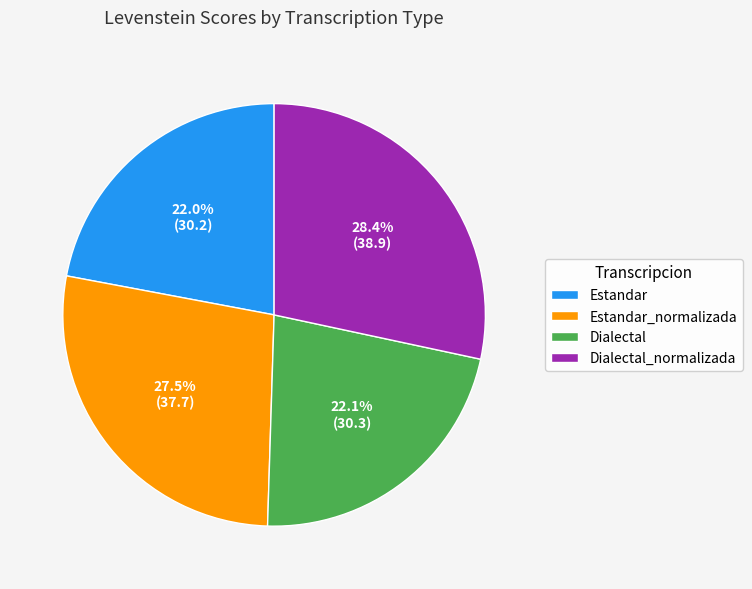

Is there a majority slice in this chart?

No